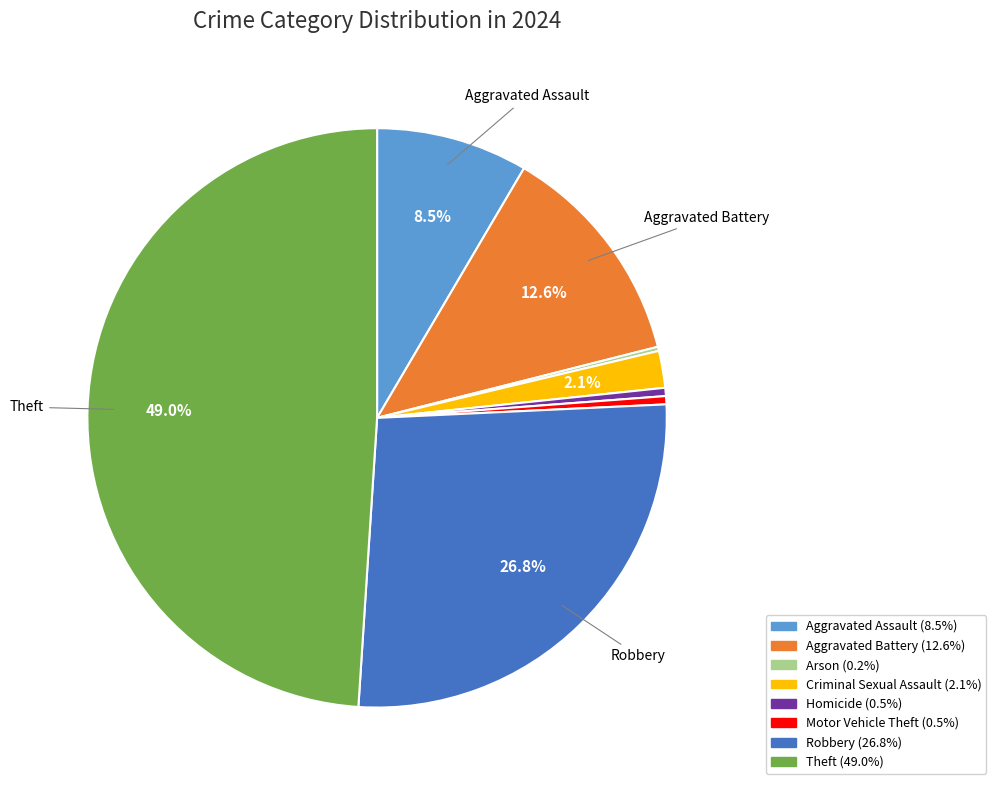

Do Robbery and Criminal Sexual Assault together represent more than half of the pie?

No